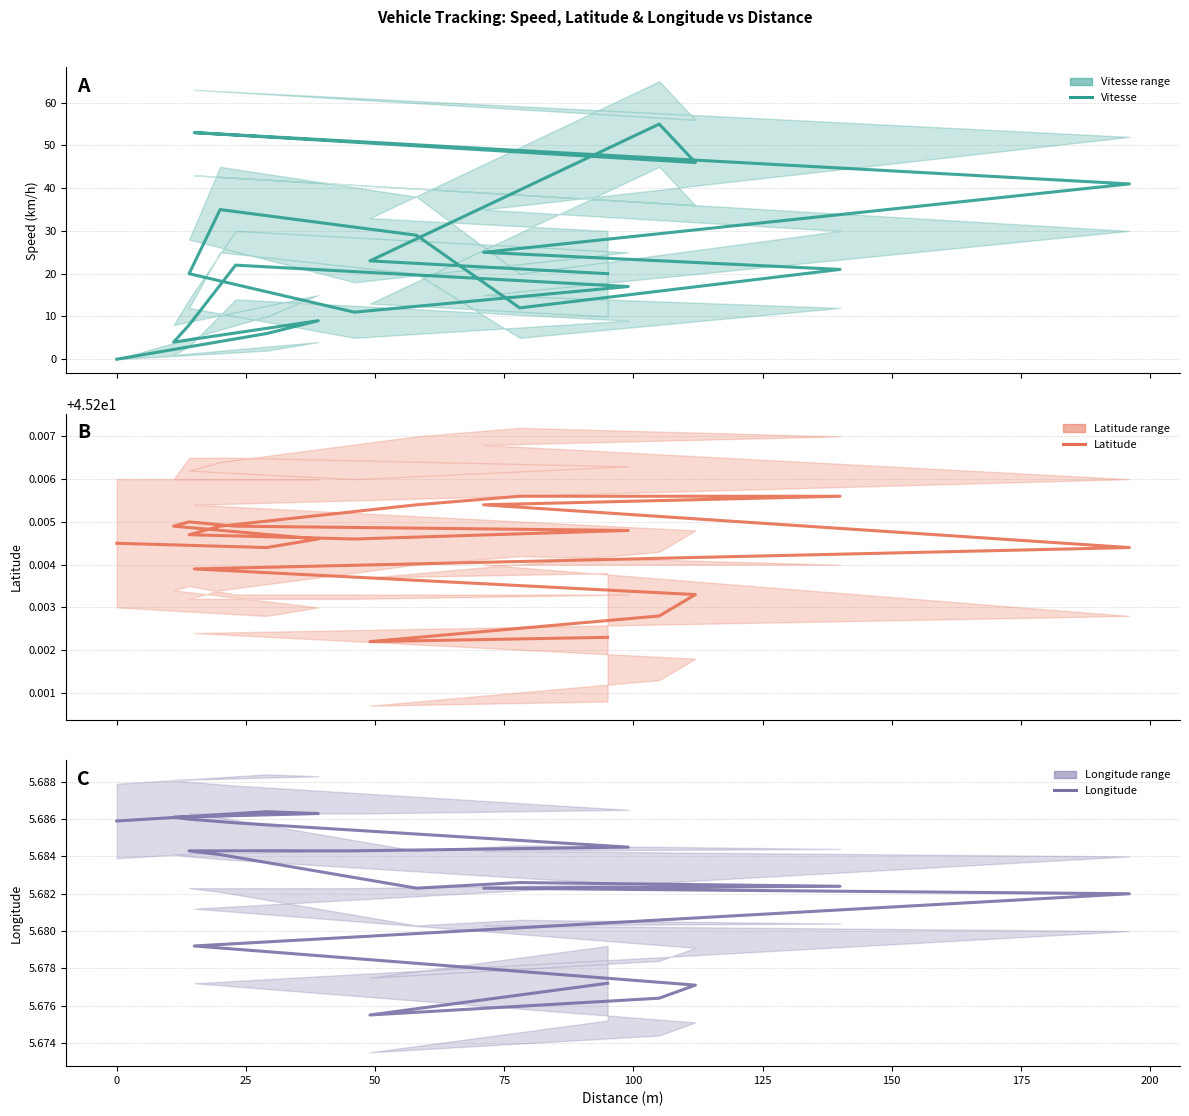

Is the value of Longitude at 0 greater than the value of Vitesse at −25?

Yes